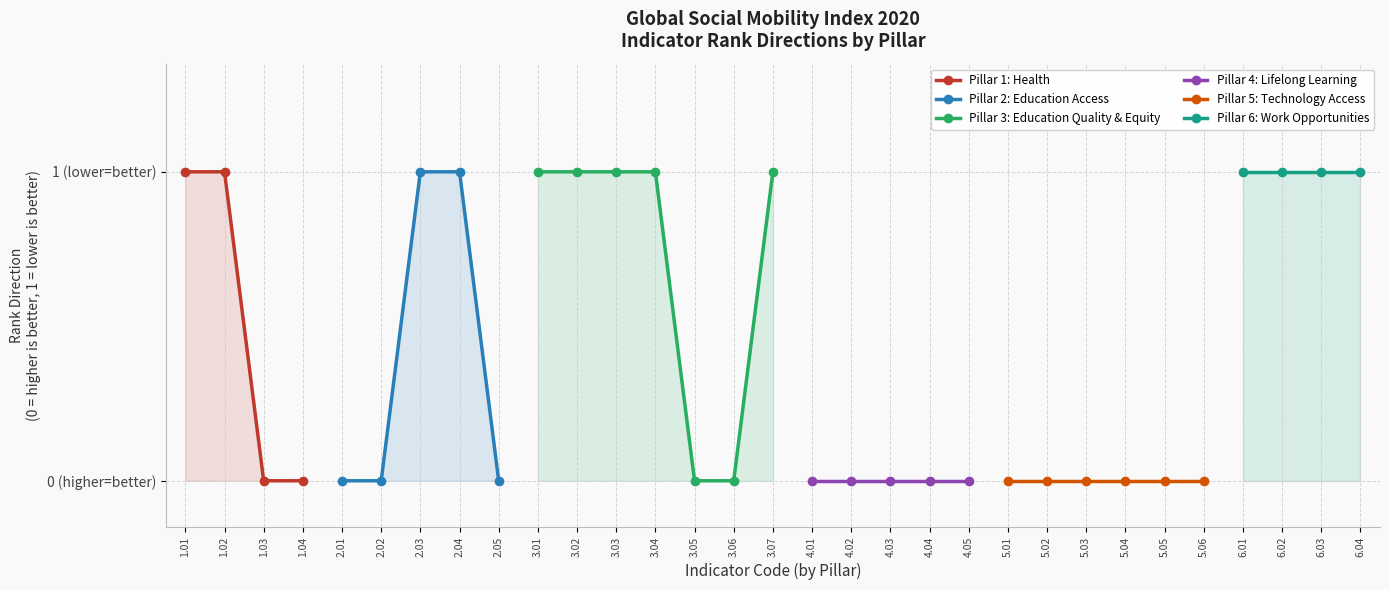

The Pillar 5: Technology Access series shows 0 at 4. True or false?

True